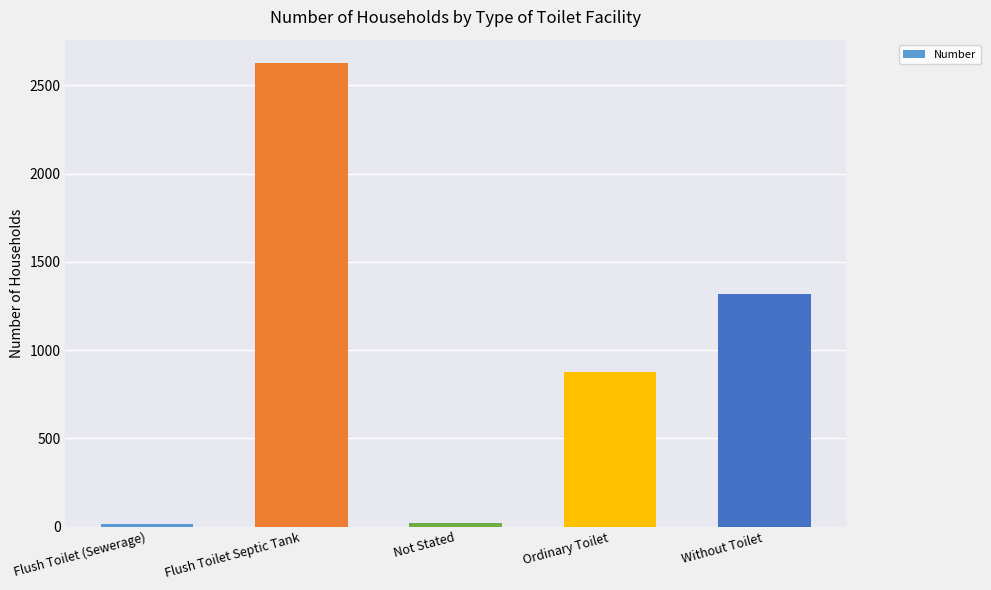

The value at Without Toilet is 780. True or false?

False